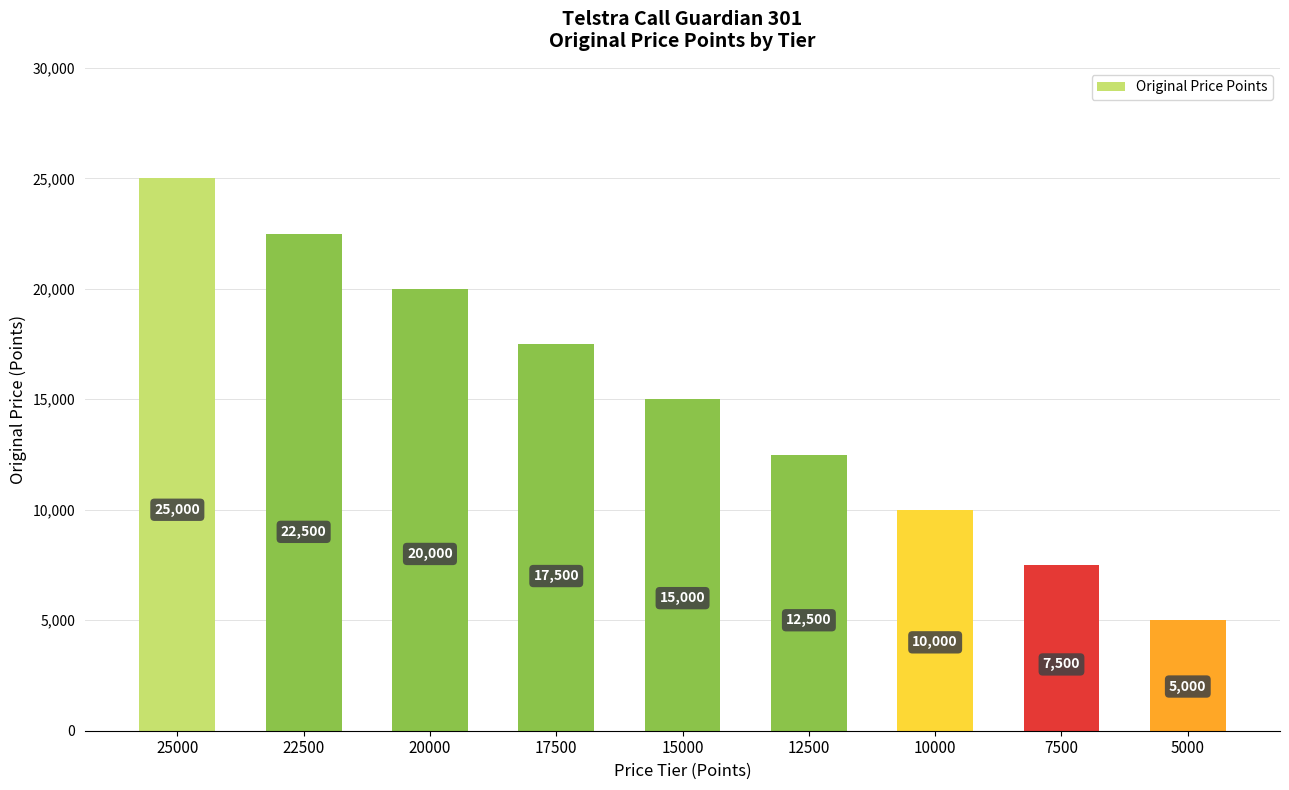

What is the difference between the maximum and minimum values?

20000